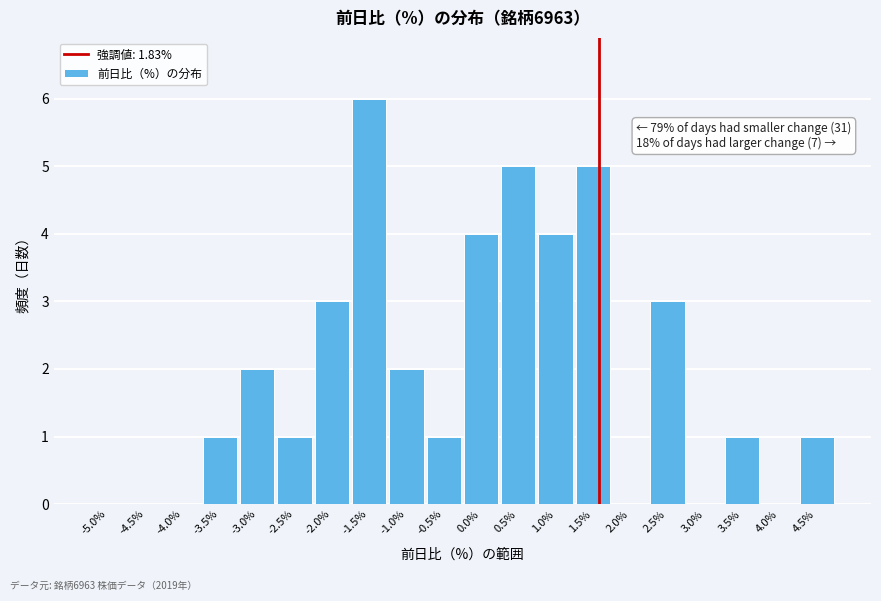

Reading left to right, what are all the values shown in this chart?

-5.0%=0	-4.5%=0	-4.0%=0	-3.5%=1	-3.0%=2	-2.5%=1	-2.0%=3	-1.5%=6	-1.0%=2	-0.5%=1	0.0%=4	0.5%=5	1.0%=4	1.5%=5	2.0%=0	2.5%=3	3.0%=0	3.5%=1	4.0%=0	4.5%=1